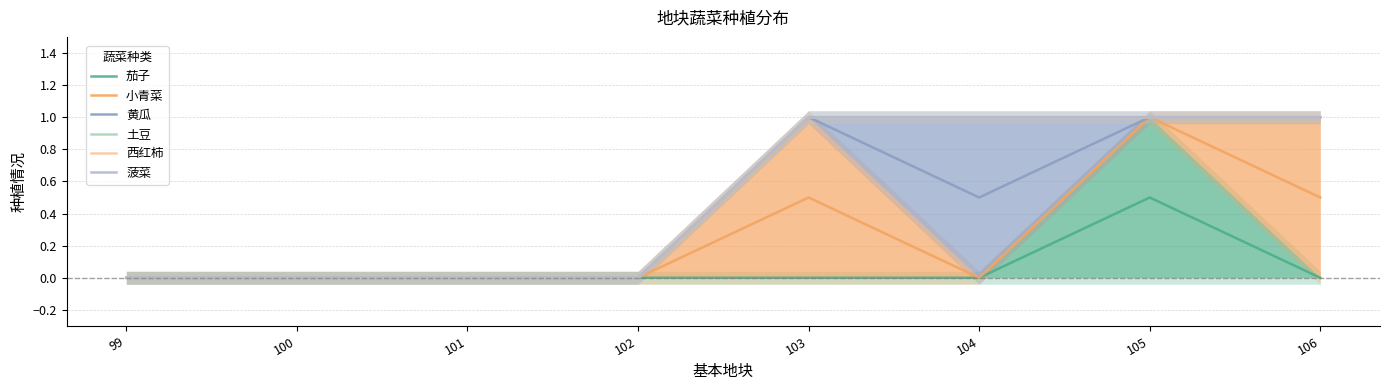

What is the average value of the 小青菜 series?

0.2